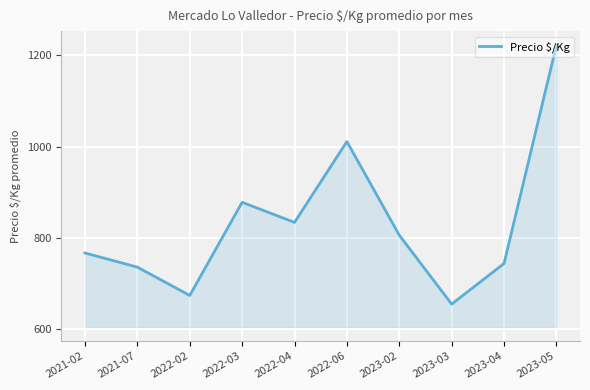

Rank the categories by value from lowest to highest.

2023-03, 2022-02, 2021-07, 2023-04, 2021-02, 2023-02, 2022-04, 2022-03, 2022-06, 2023-05